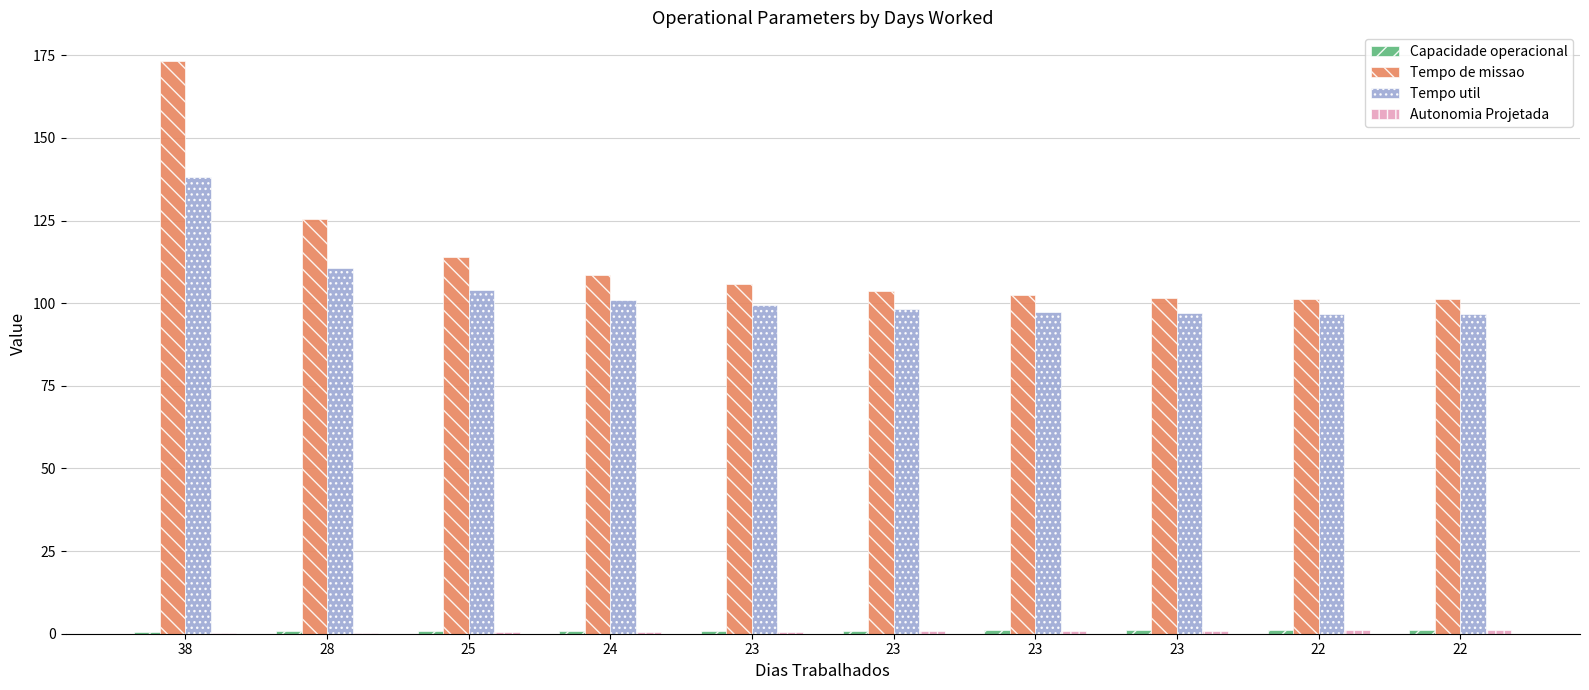

How many groups of bars are there?

10